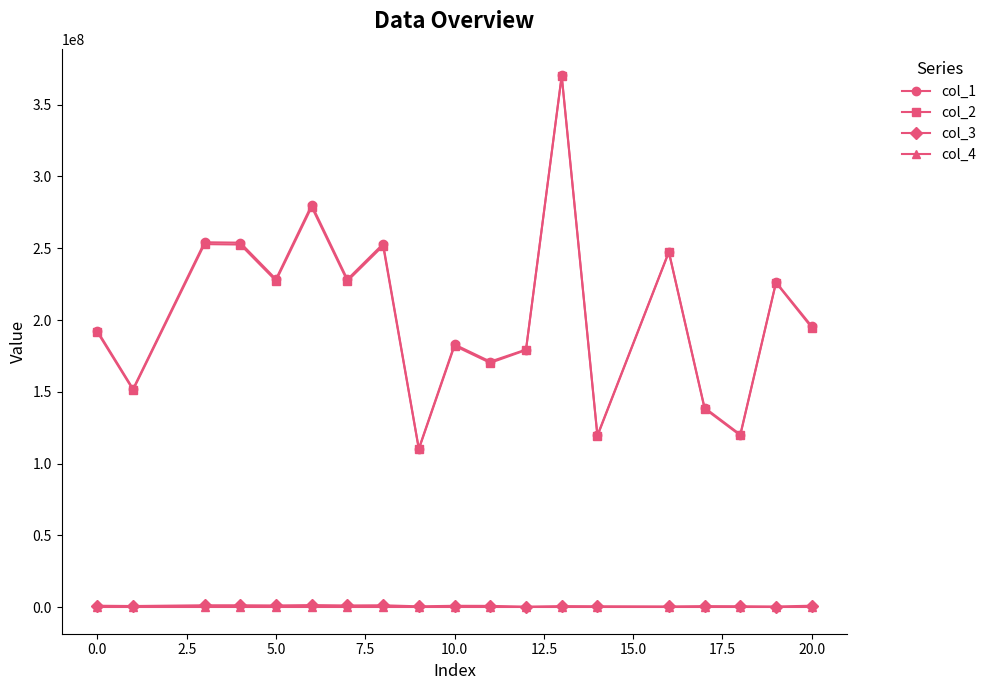

True or false: col_2 and col_3 intersect in this chart.

False